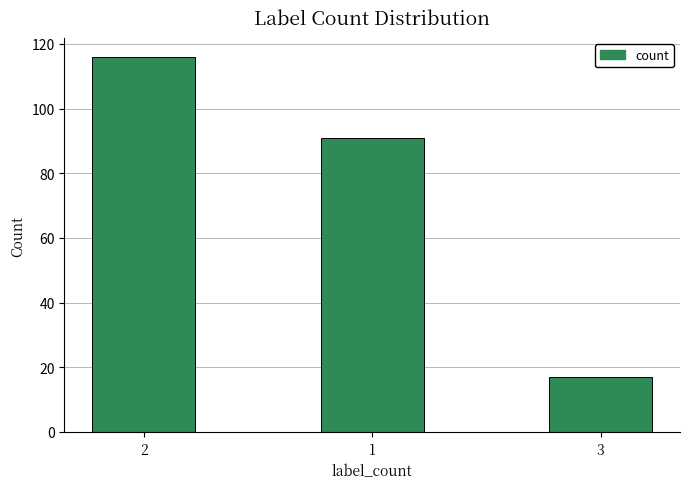

At which category does the chart reach its minimum across all series?

3